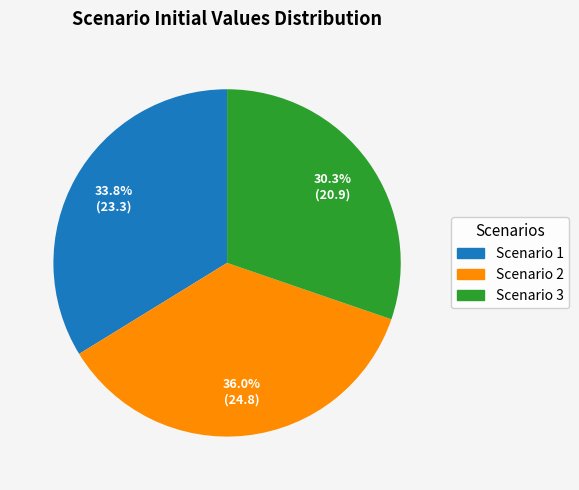

What is the total percentage of Scenario 1 and Scenario 3?

64.0%